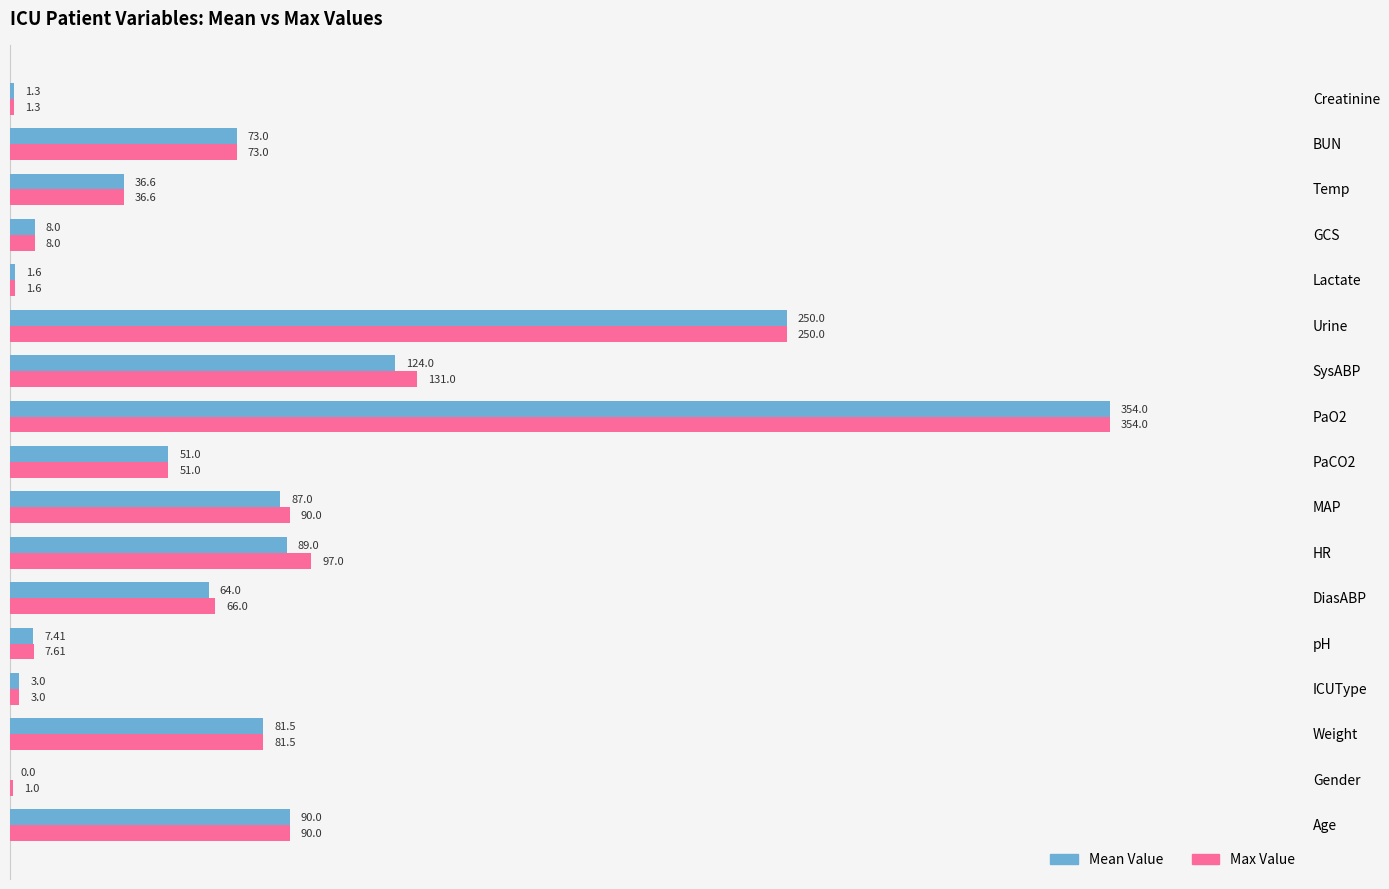

What is the sum of all Max Value values?

1342.6